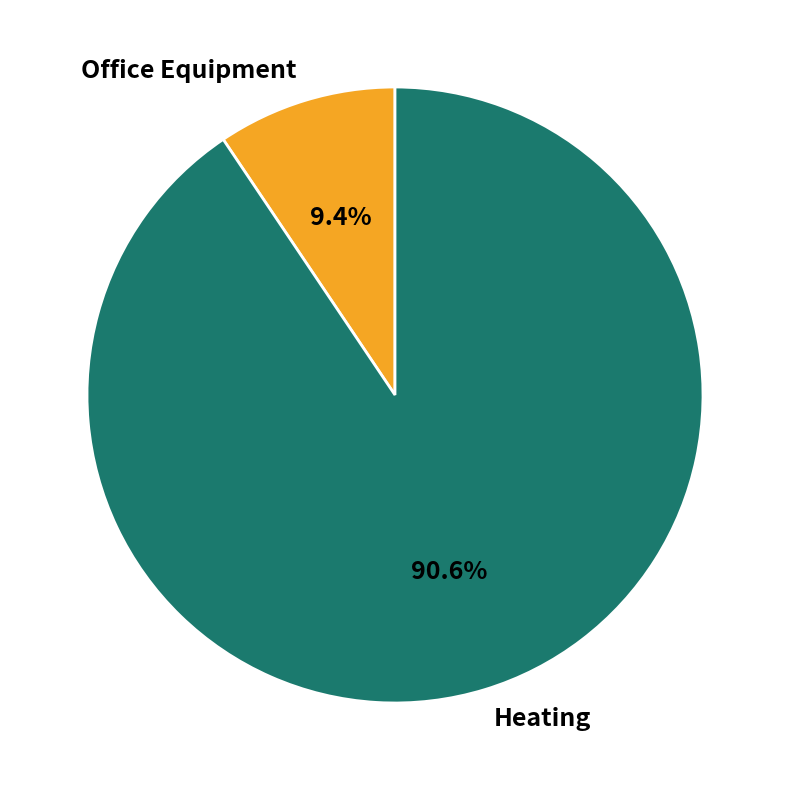

To the nearest percent, what is the difference between the Office Equipment and Heating slice percentages?

81%